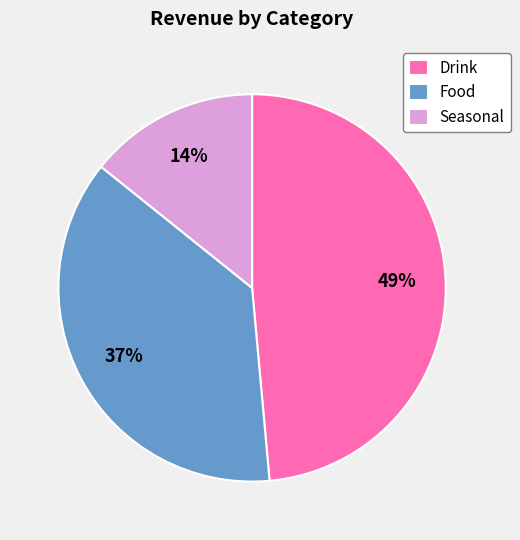

Is there a majority slice in this chart?

No